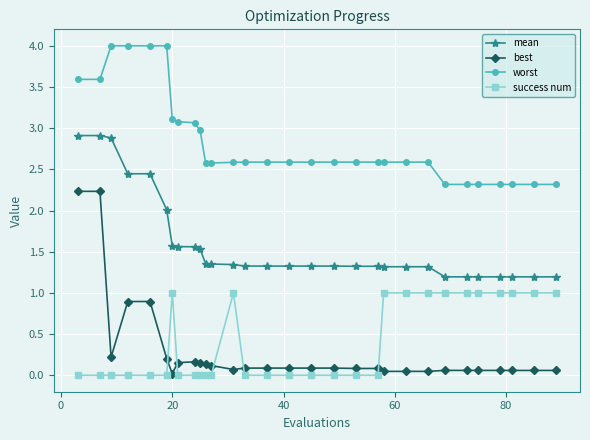

What is the minimum value for worst?

2.3